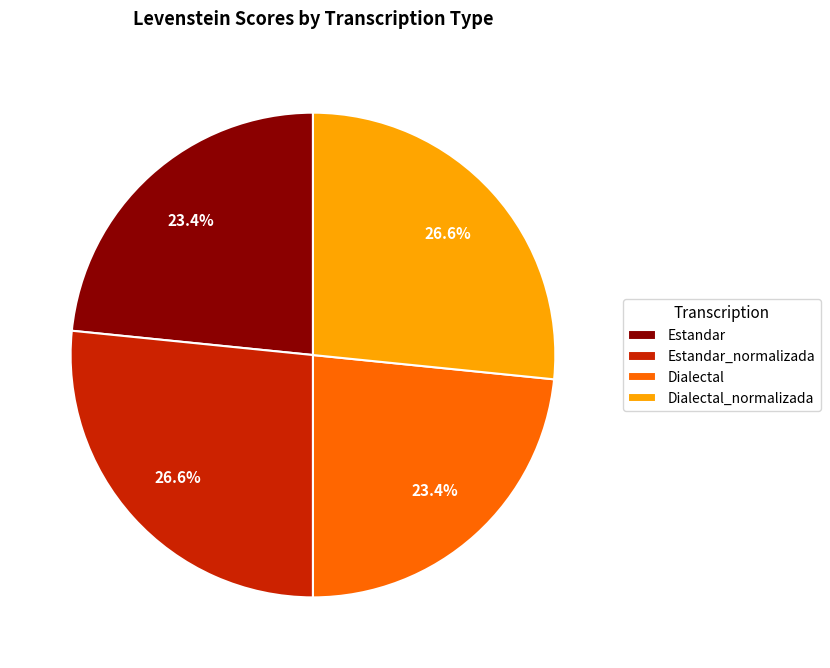

Is there any slice that represents more than half of the pie?

No